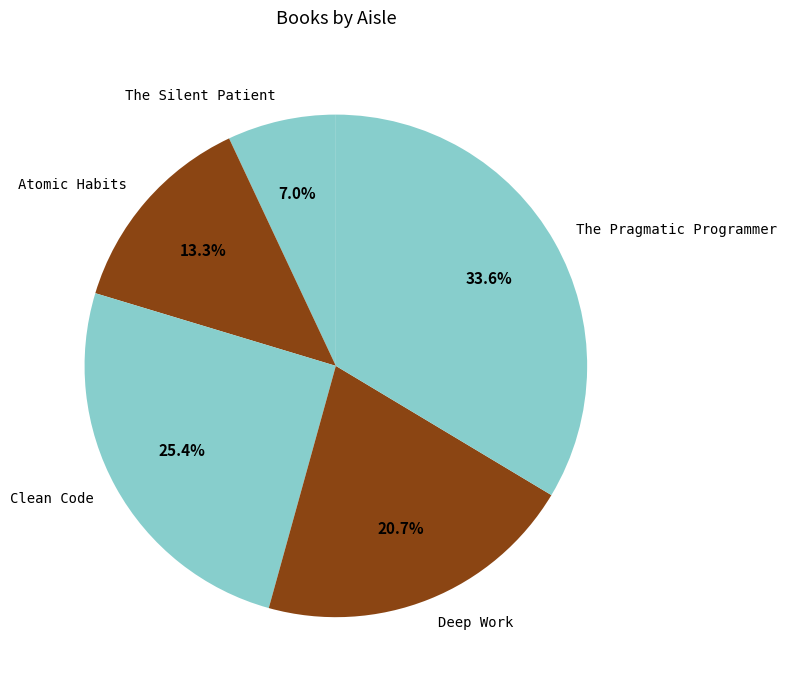

Which has a higher value, The Pragmatic Programmer or The Silent Patient?

The Pragmatic Programmer